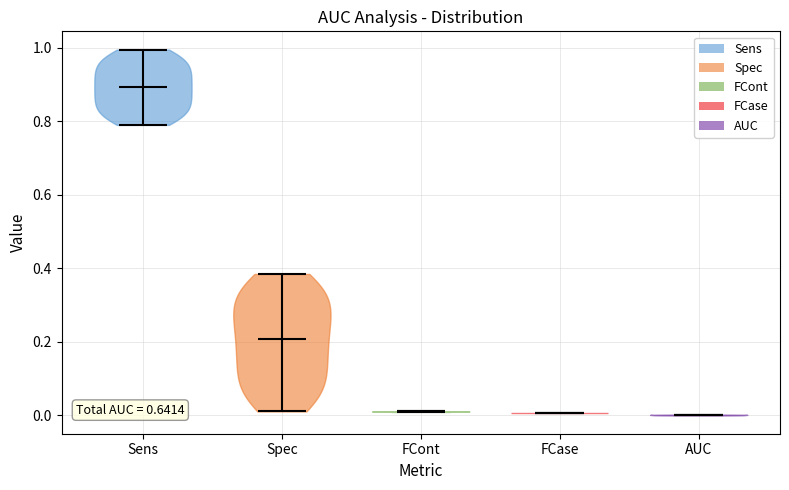

Reading left to right, read every violin against the y-axis: where its median line is, and the lowest and highest points it reaches. The values are not printed on the chart, so give them approximately, as read against the axis.

Sens: median line 0.90, lowest point 0.78, highest point 1.00
Spec: median line 0.20, lowest point 0.02, highest point 0.38
FCont: median line 0.02, lowest point 0.00, highest point 0.02
FCase: median line 0.00, lowest point 0.00, highest point 0.00
AUC: median line 0.00, lowest point 0.00, highest point 0.00